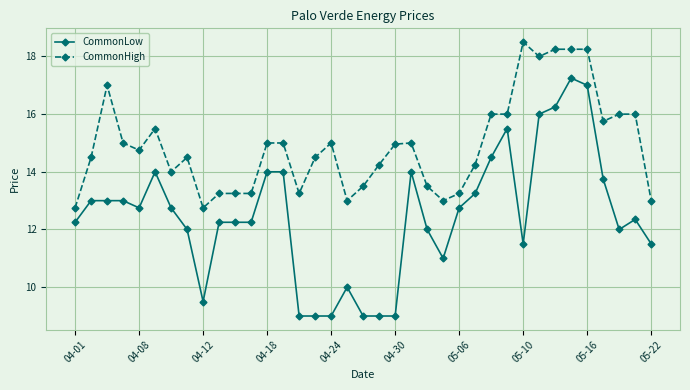

Which series has the widest spread of values?

CommonLow